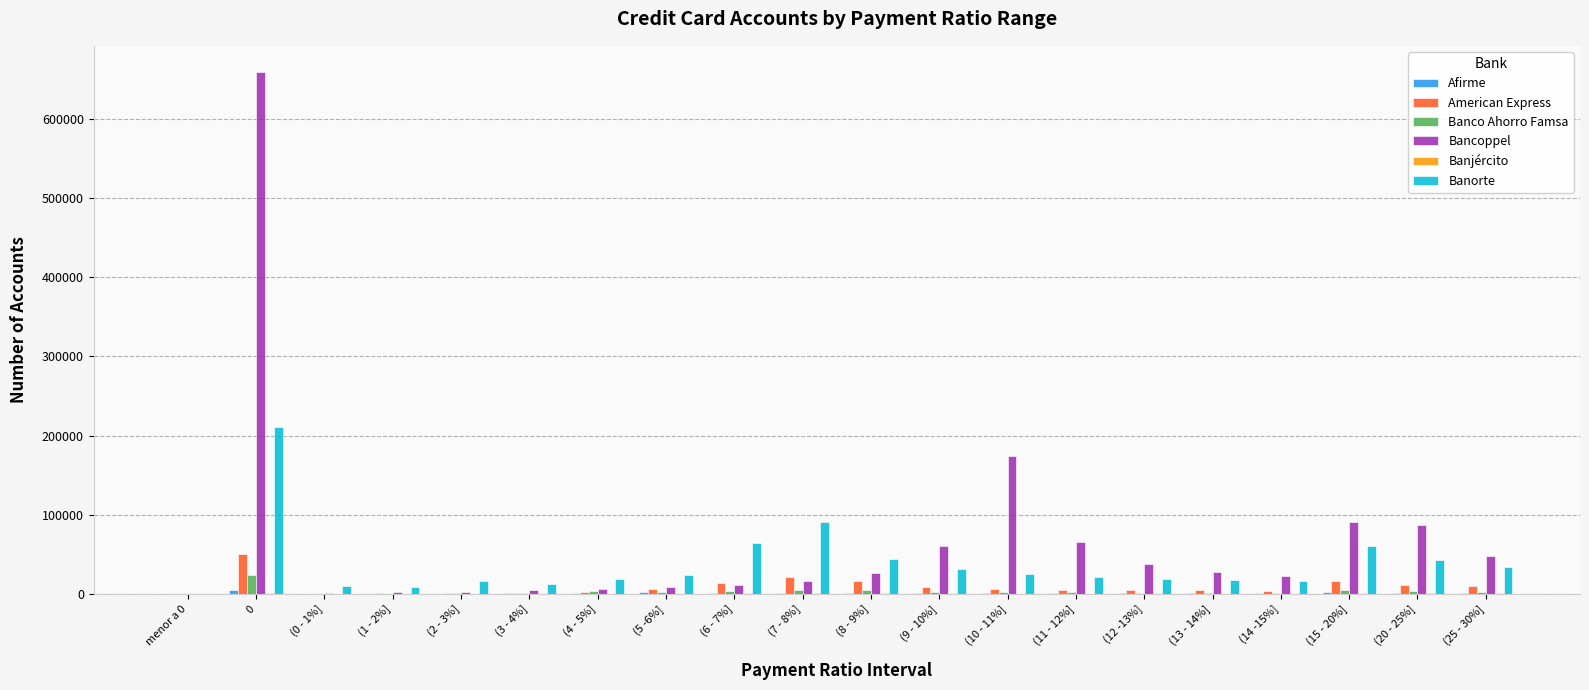

Which series has the largest total across all categories?

Bancoppel